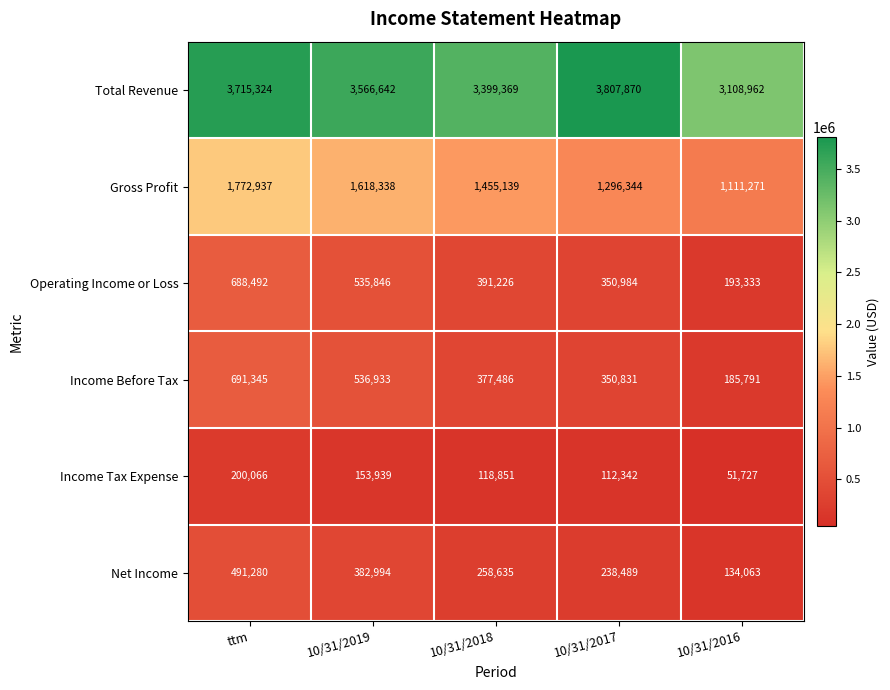

Reading left to right, extract all data points from this chart.

Total Revenue: ttm=3715324	10/31/2019=3566642	10/31/2018=3399369	10/31/2017=3807870	10/31/2016=3108962
Gross Profit: ttm=1772937	10/31/2019=1618338	10/31/2018=1455139	10/31/2017=1296344	10/31/2016=1111271
Operating Income or Loss: ttm=688492	10/31/2019=535846	10/31/2018=391226	10/31/2017=350984	10/31/2016=193333
Income Before Tax: ttm=691345	10/31/2019=536933	10/31/2018=377486	10/31/2017=350831	10/31/2016=185791
Income Tax Expense: ttm=200066	10/31/2019=153939	10/31/2018=118851	10/31/2017=112342	10/31/2016=51727
Net Income: ttm=491280	10/31/2019=382994	10/31/2018=258635	10/31/2017=238489	10/31/2016=134063